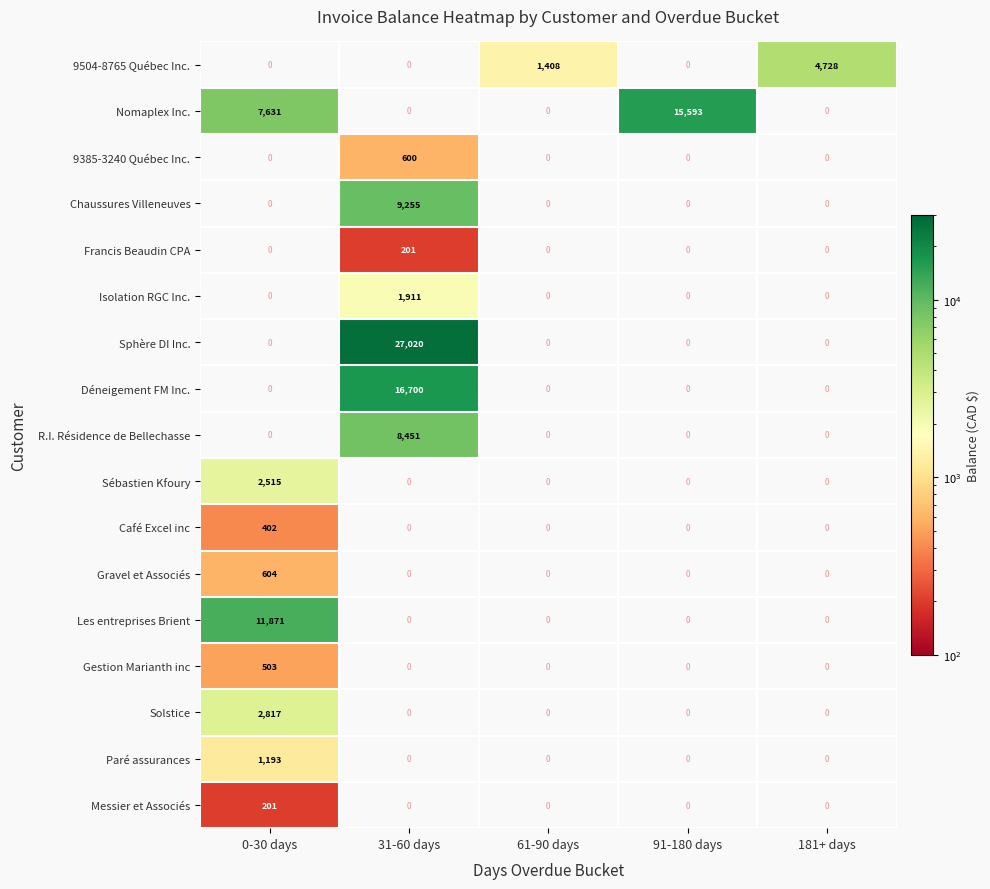

The Café Excel inc series shows 190 at 0-30 days. True or false?

False